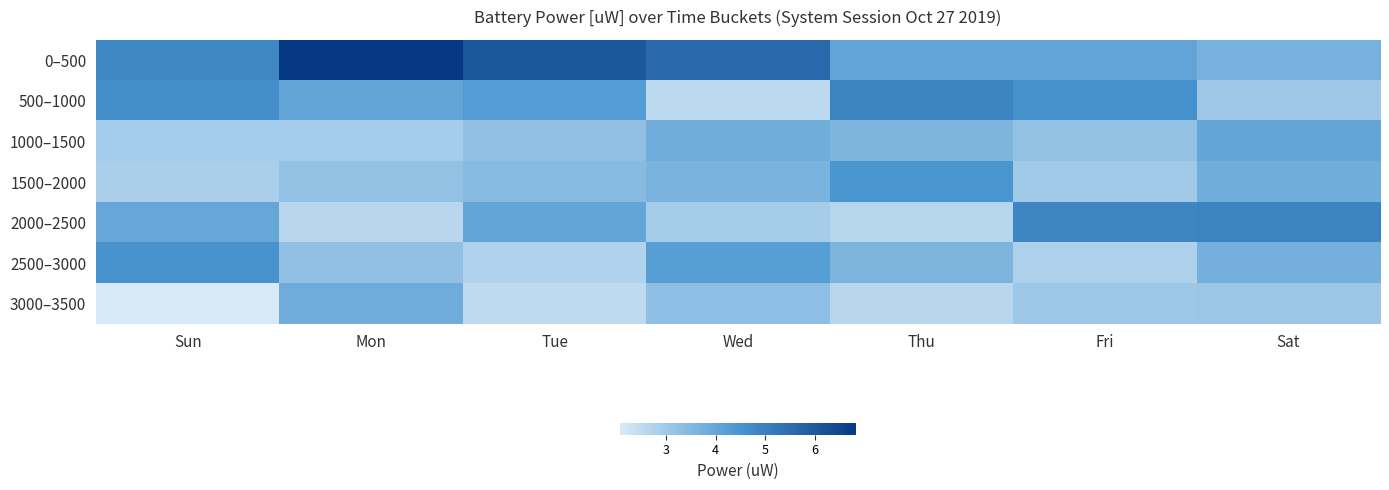

Which series changed the most between Fri and Sat?

500–1000